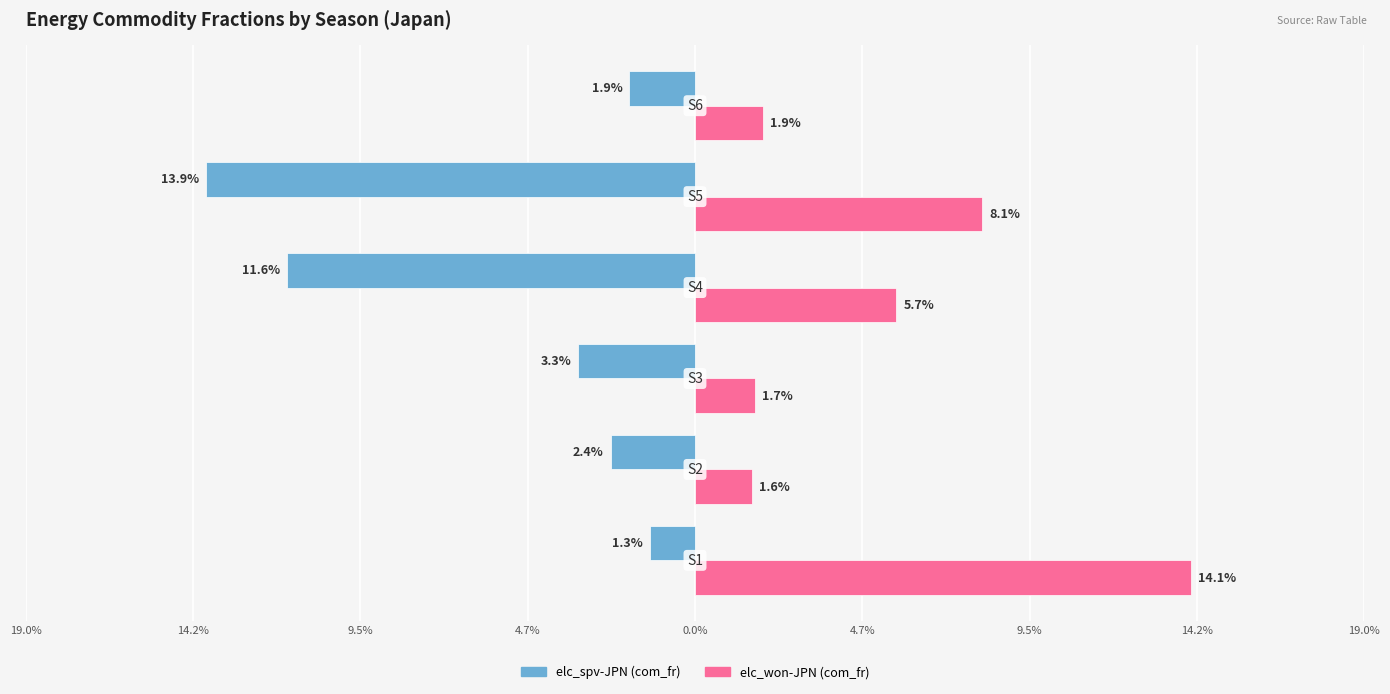

What are all the series names shown in the legend?

elc_spv-JPN (com_fr), elc_won-JPN (com_fr)